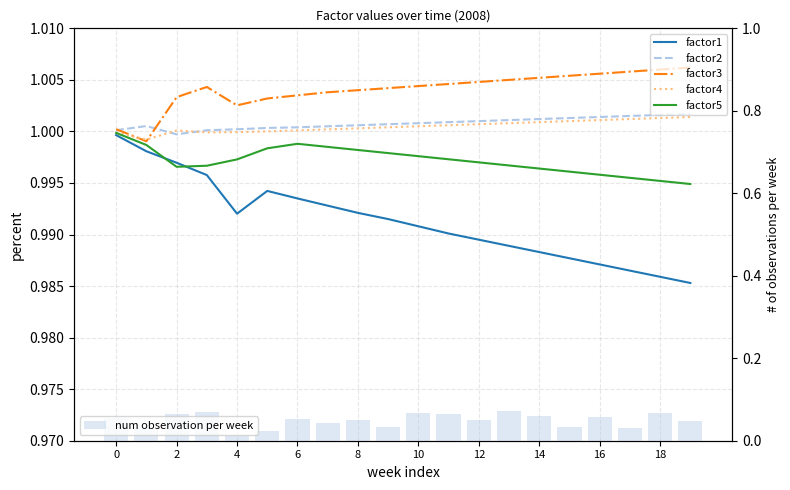

Which series changed the most between 6 and 12?

num observation per week